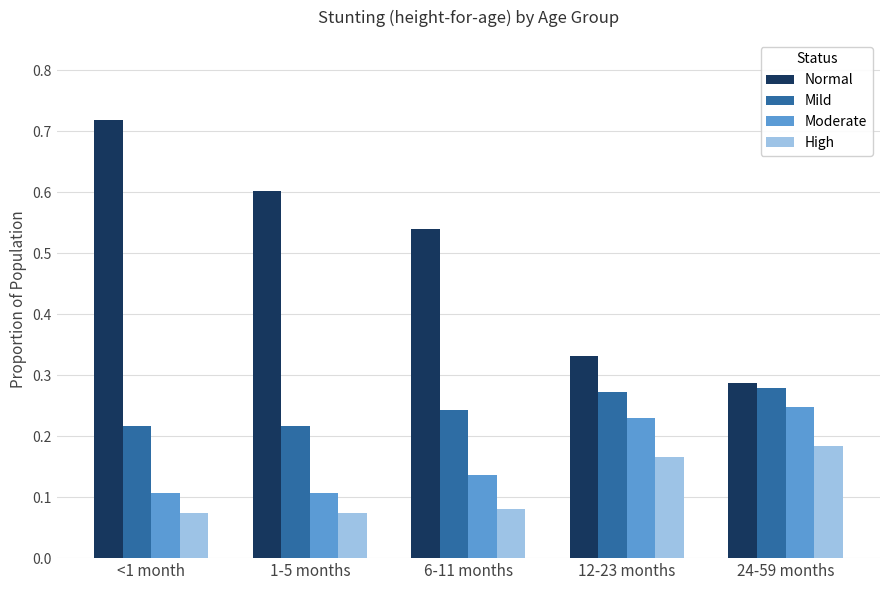

How many High values are between 0 and 1?

5